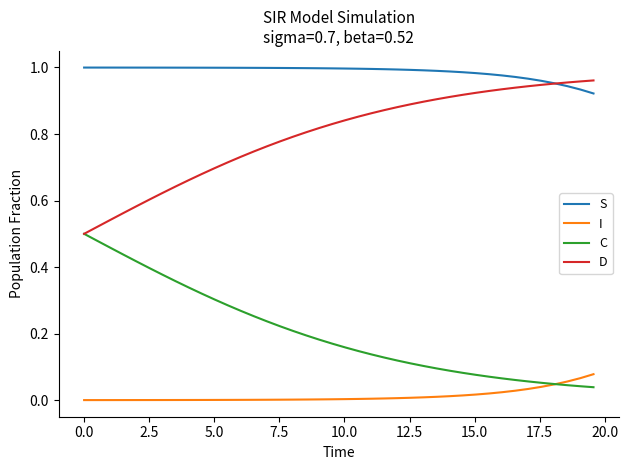

Rank the series by their average value, from highest to lowest.

S, D, C, I